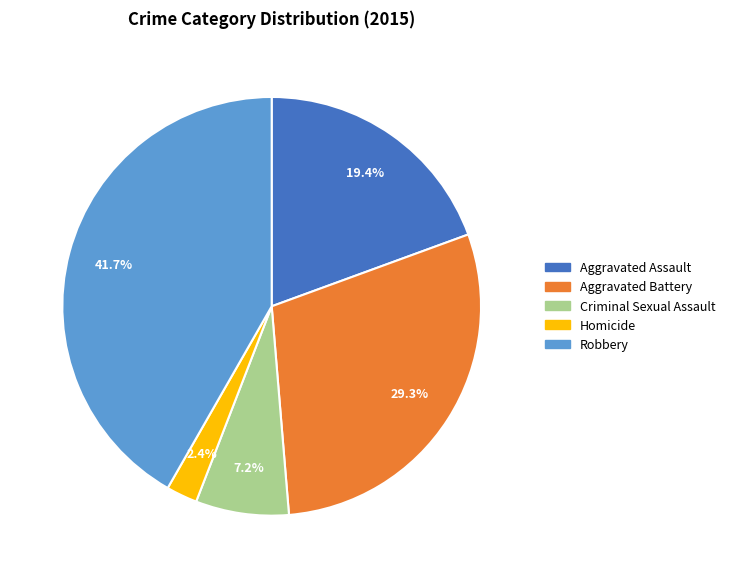

Is Robbery the majority of the pie?

No